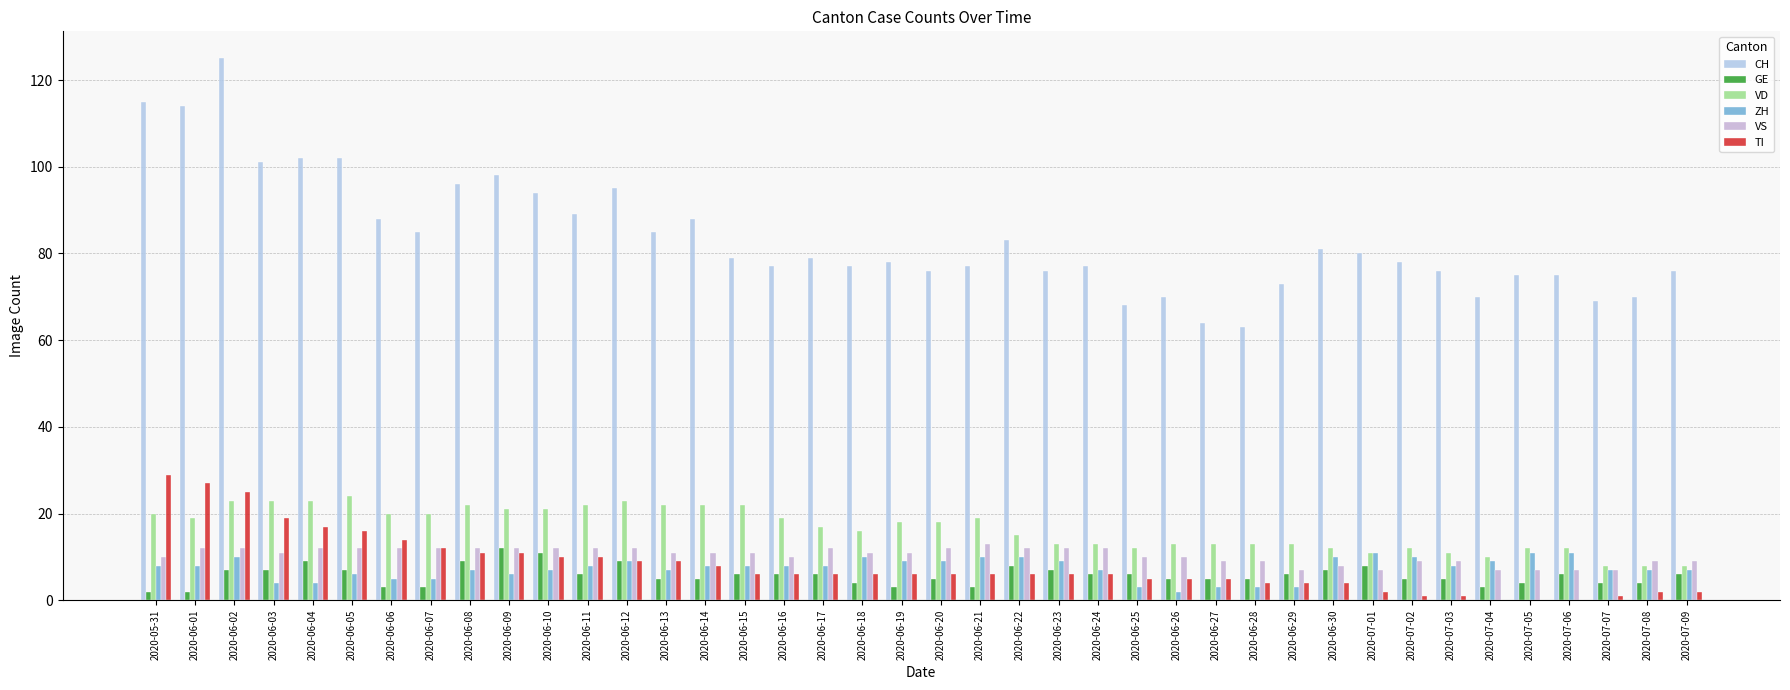

List the labels in order of GE value, smallest first.

2020-05-31, 2020-06-01, 2020-06-06, 2020-06-07, 2020-06-19, 2020-06-21, 2020-07-04, 2020-06-18, 2020-07-05, 2020-07-07, 2020-07-08, 2020-06-13, 2020-06-14, 2020-06-20, 2020-06-26, 2020-06-27, 2020-06-28, 2020-07-02, 2020-07-03, 2020-06-11, 2020-06-15, 2020-06-16, 2020-06-17, 2020-06-24, 2020-06-25, 2020-06-29, 2020-07-06, 2020-07-09, 2020-06-02, 2020-06-03, 2020-06-05, 2020-06-23, 2020-06-30, 2020-06-22, 2020-07-01, 2020-06-04, 2020-06-08, 2020-06-12, 2020-06-10, 2020-06-09